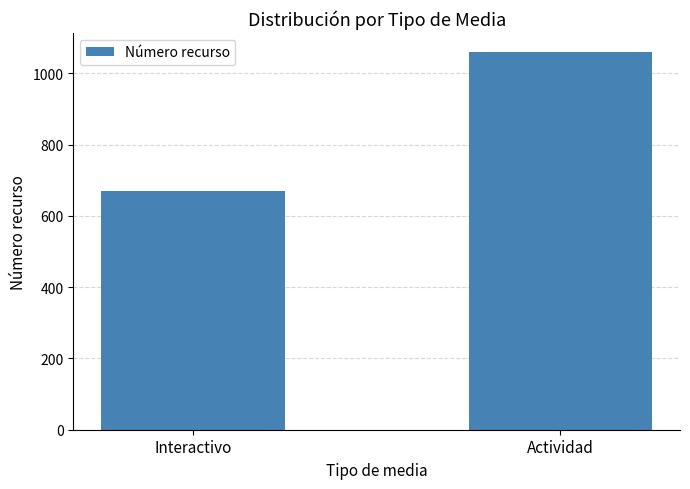

Count the values in the range 670 to 1060.

2